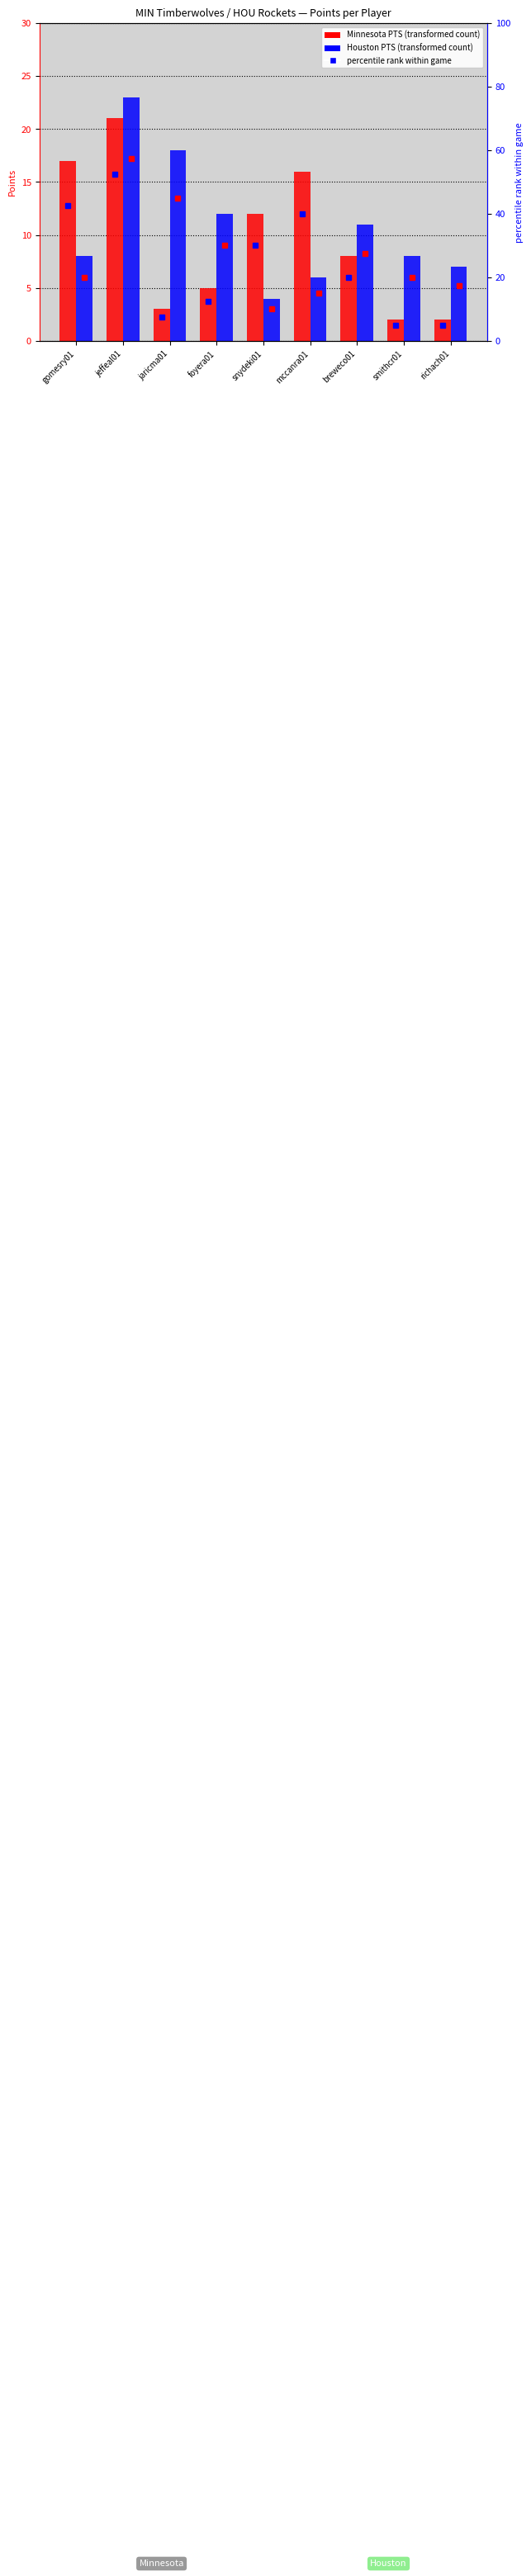

At which label does Houston PTS first exceed 8?

jeffeal01